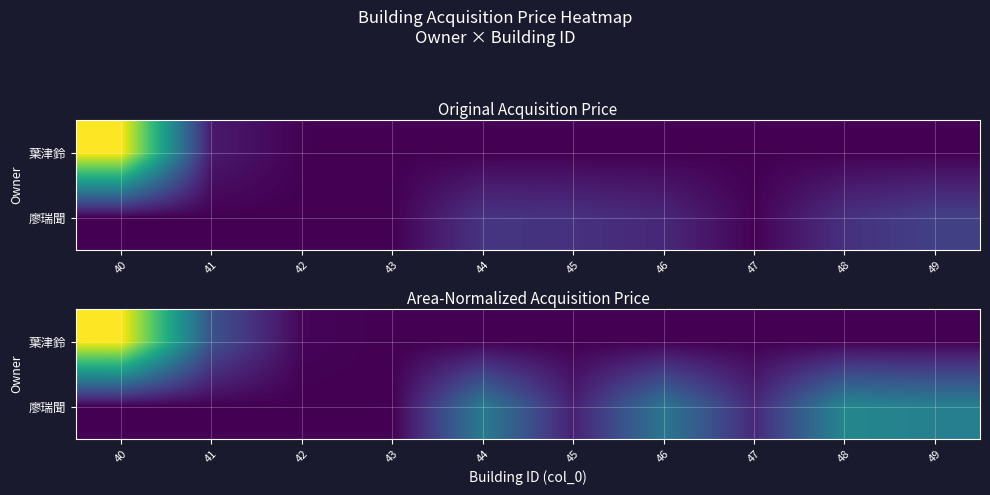

What is the total value across all series at 44?

3726.7